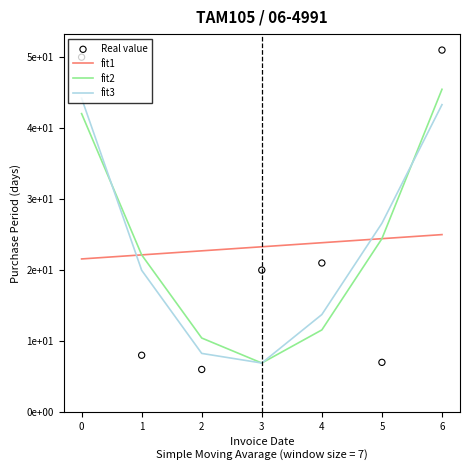

Which series has the widest spread of Y values?

Real value